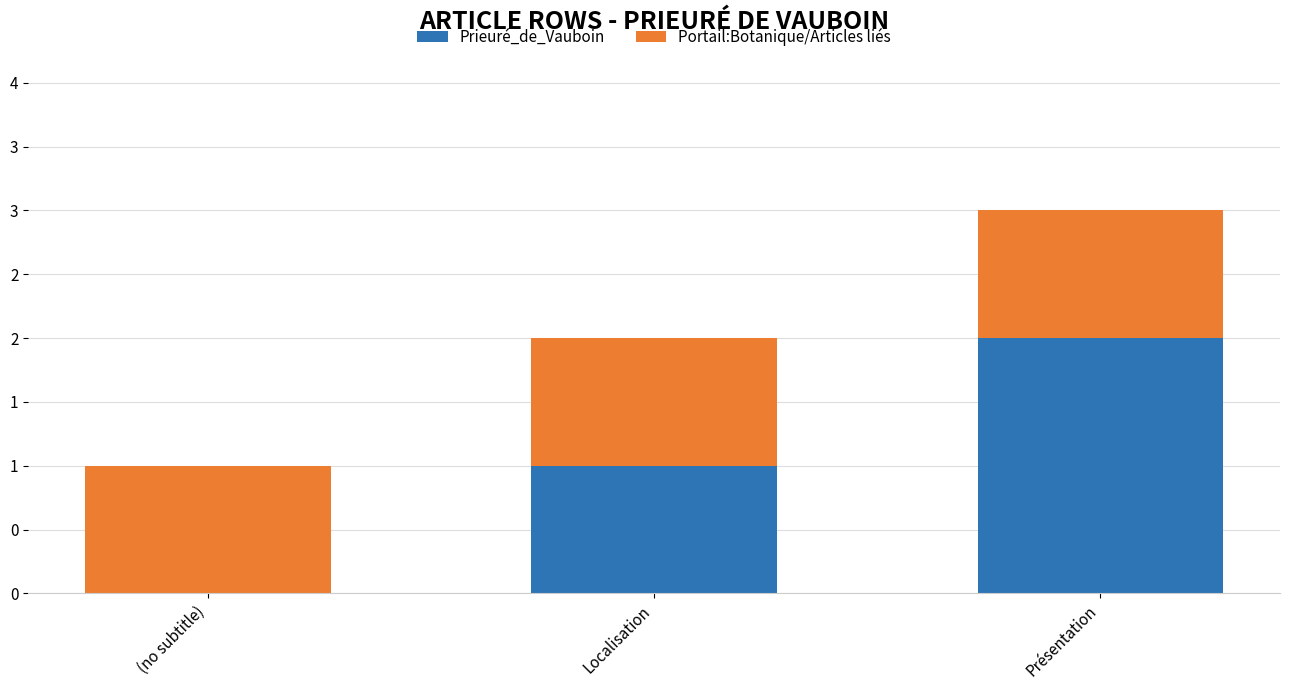

The value of Portail:Botanique/Articles liés at Présentation is 2. True or false?

False